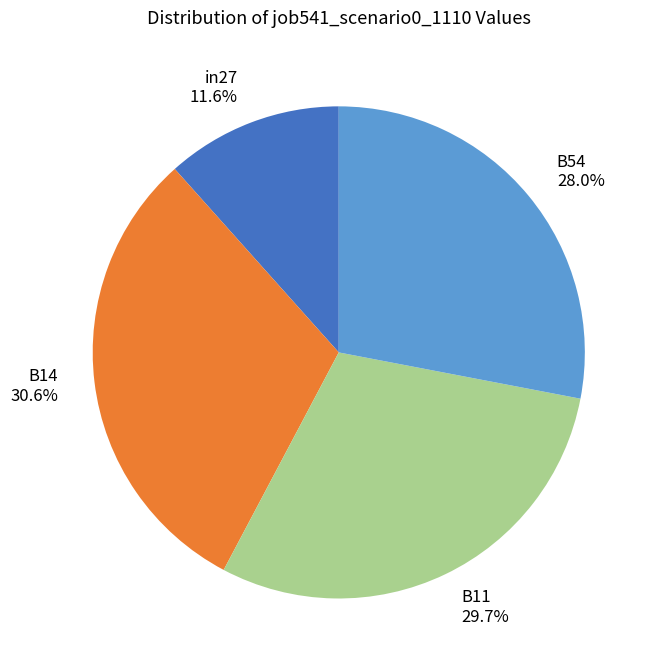

Count the number of slices in the pie.

4